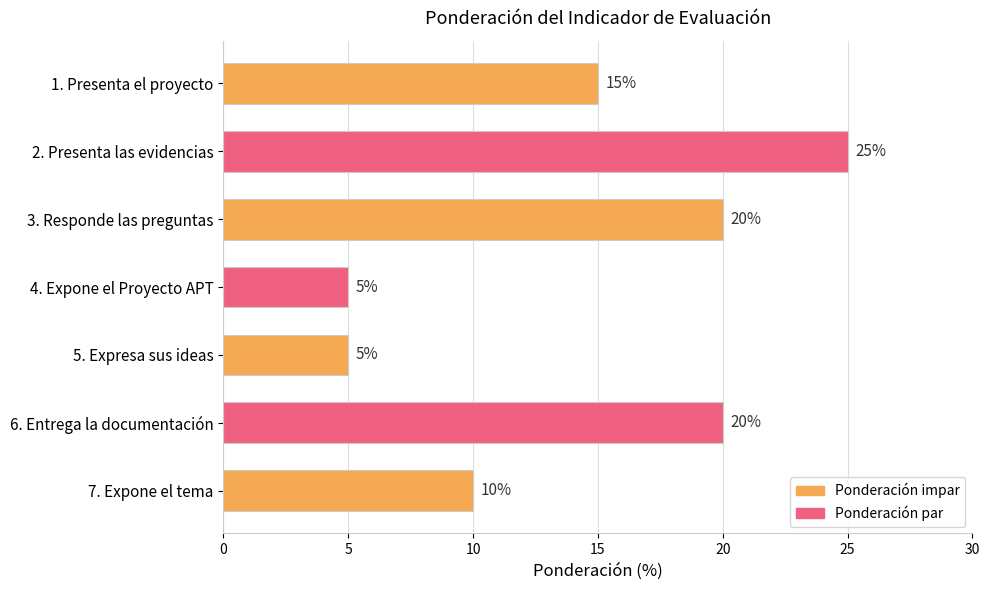

What is the label of the 6th bar from the bottom?

2. Presenta las evidencias